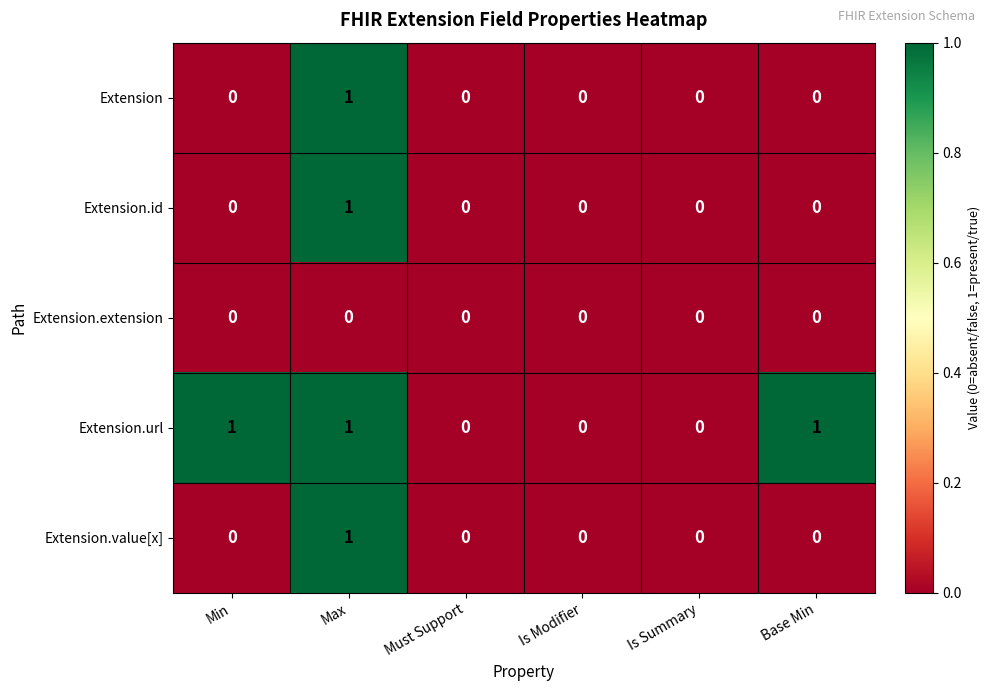

At which label does Extension.id reach its peak?

Max